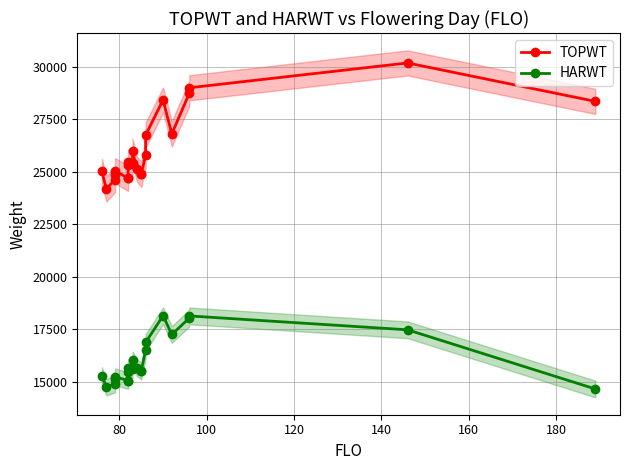

True or false: HARWT and TOPWT cross at least once.

False